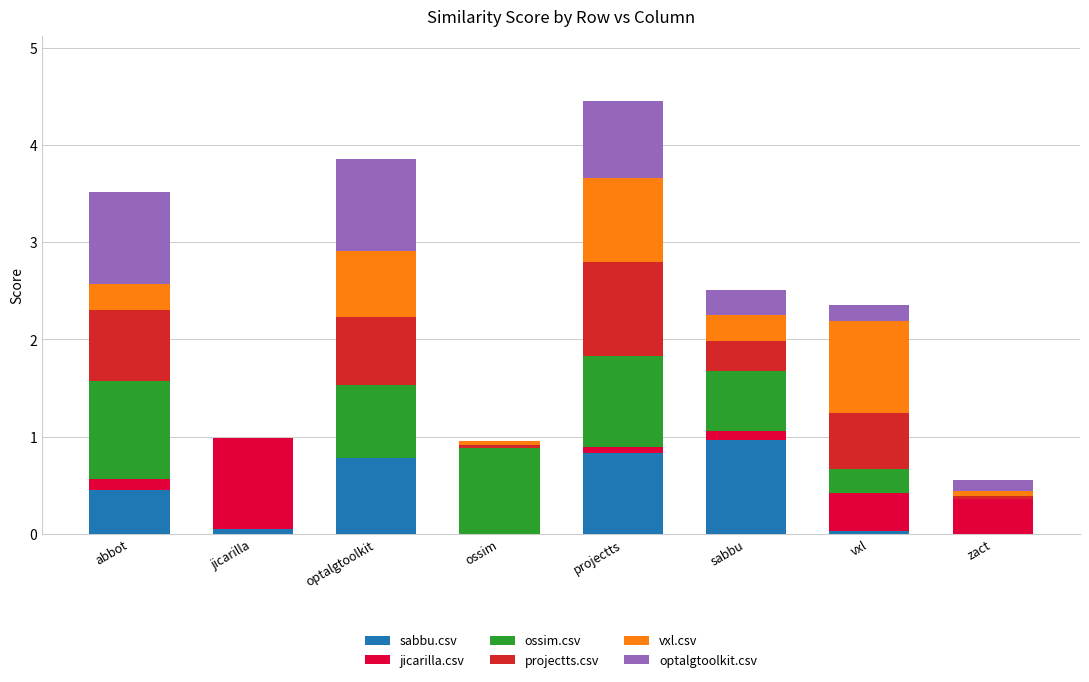

How many categories are shown in the chart?

8